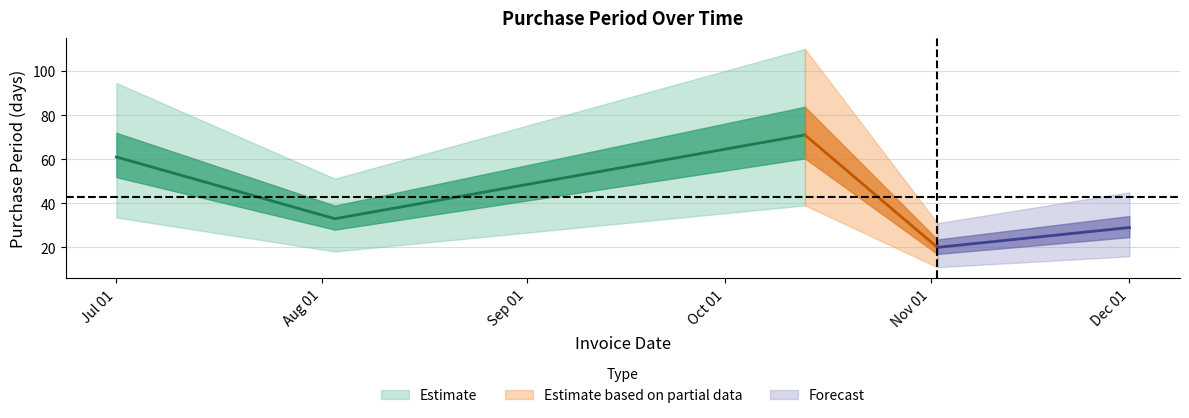

What is the maximum value shown in the chart?

71